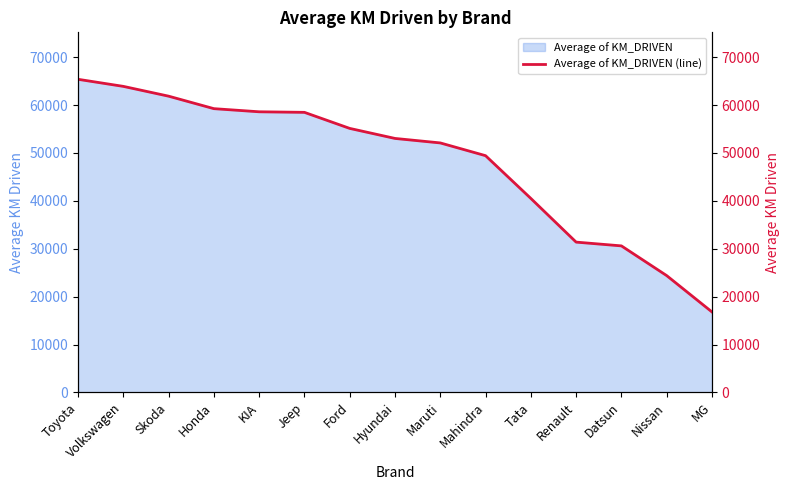

Rank the categories by value from lowest to highest.

MG, Nissan, Datsun, Renault, Tata, Mahindra, Maruti, Hyundai, Ford, Jeep, KIA, Honda, Skoda, Volkswagen, Toyota